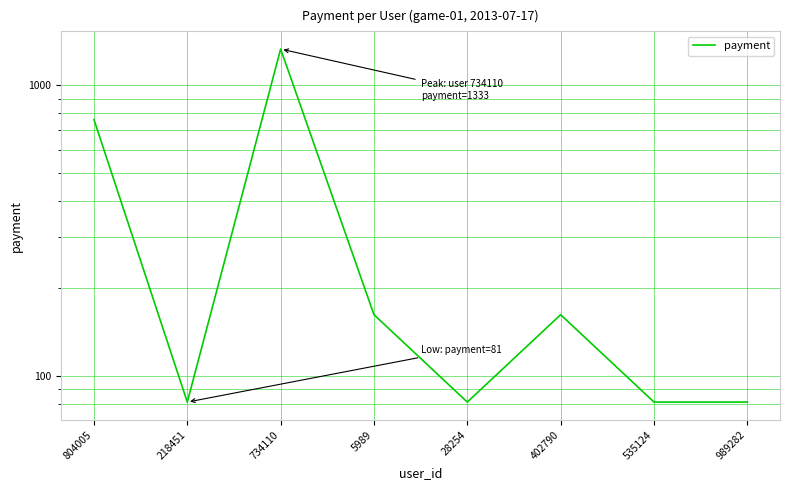

True or false: there are more than 0 points higher than both neighbors.

True